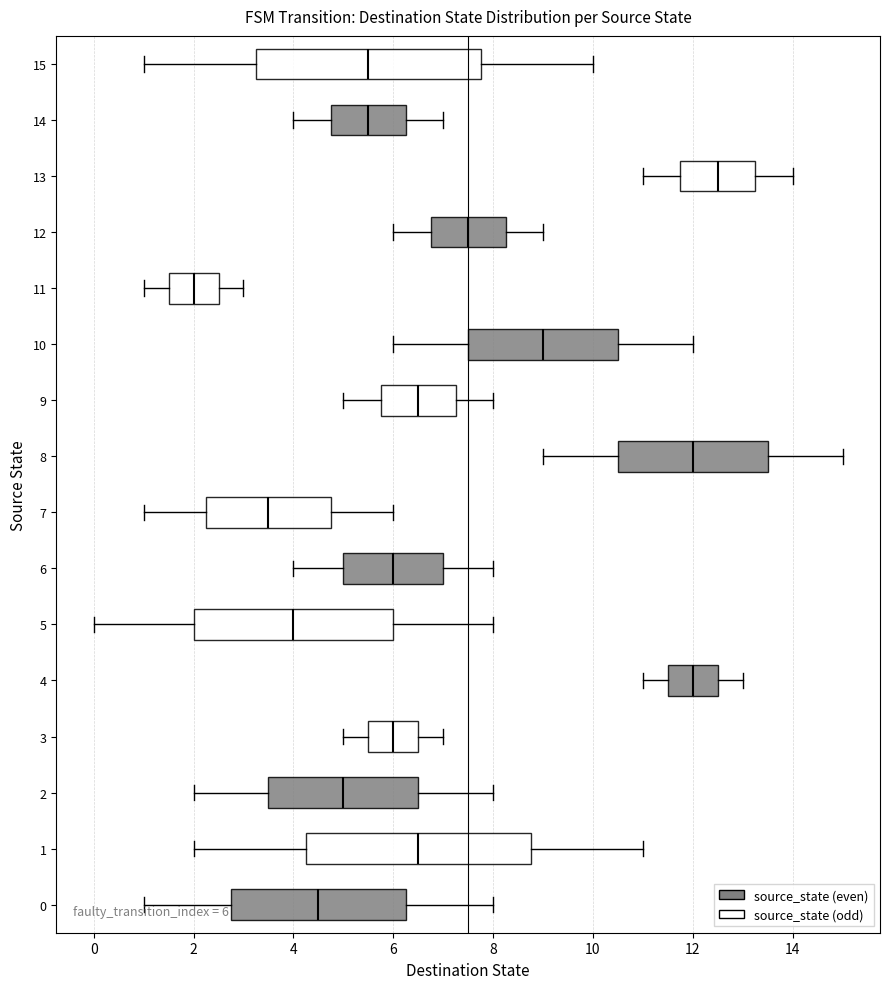

Which box has the furthest to the left median line?

11